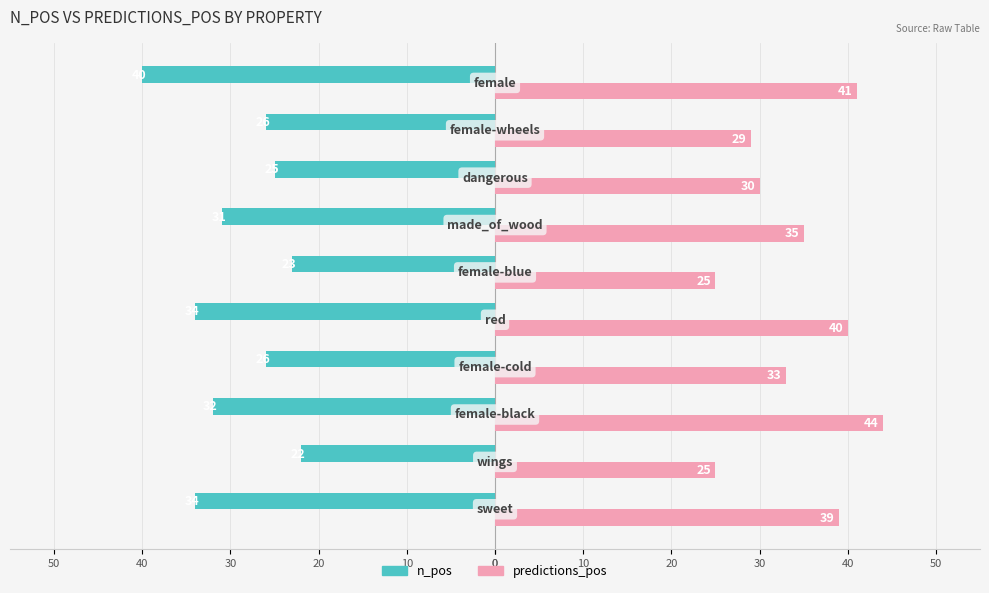

What are all the series names shown in the legend?

n_pos, predictions_pos